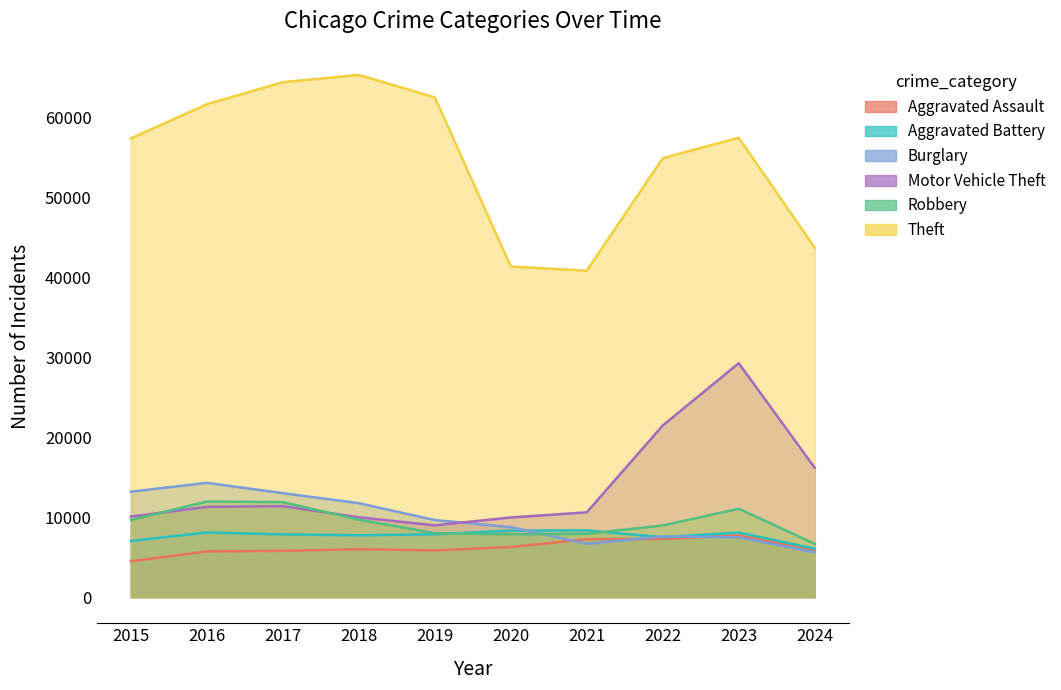

Reading left to right, list all the values displayed in this chart.

Aggravated Assault: 4480	5713	5793	6002	5841	6265	7242	7280	7710	5882
Aggravated Battery: 7019	8086	7845	7735	7858	8321	8347	7491	8078	6057
Burglary: 13184	14289	13001	11747	9638	8758	6662	7593	7484	5594
Motor Vehicle Theft: 10068	11285	11380	9985	8977	9959	10604	21463	29249	16172
Robbery: 9638	11960	11880	9681	7995	7855	7920	8963	11053	6663
Theft: 57351	61623	64386	65290	62495	41340	40814	54885	57440	43691